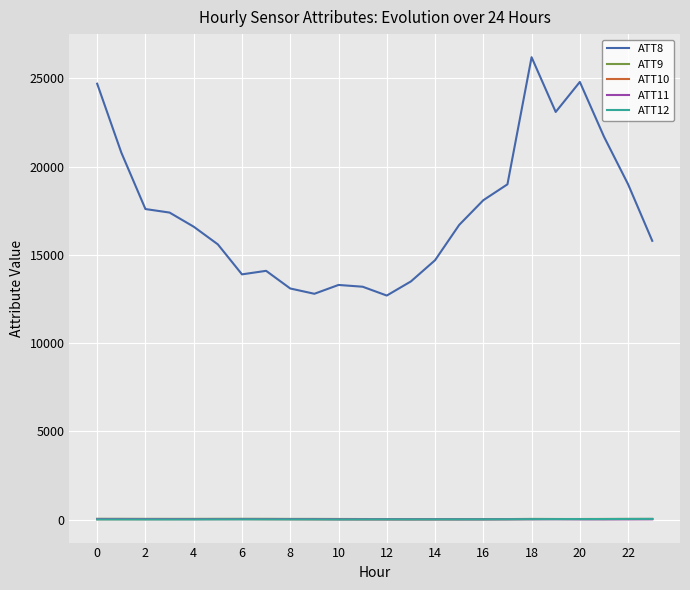

True or false: ATT11 and ATT8 intersect in this chart.

False